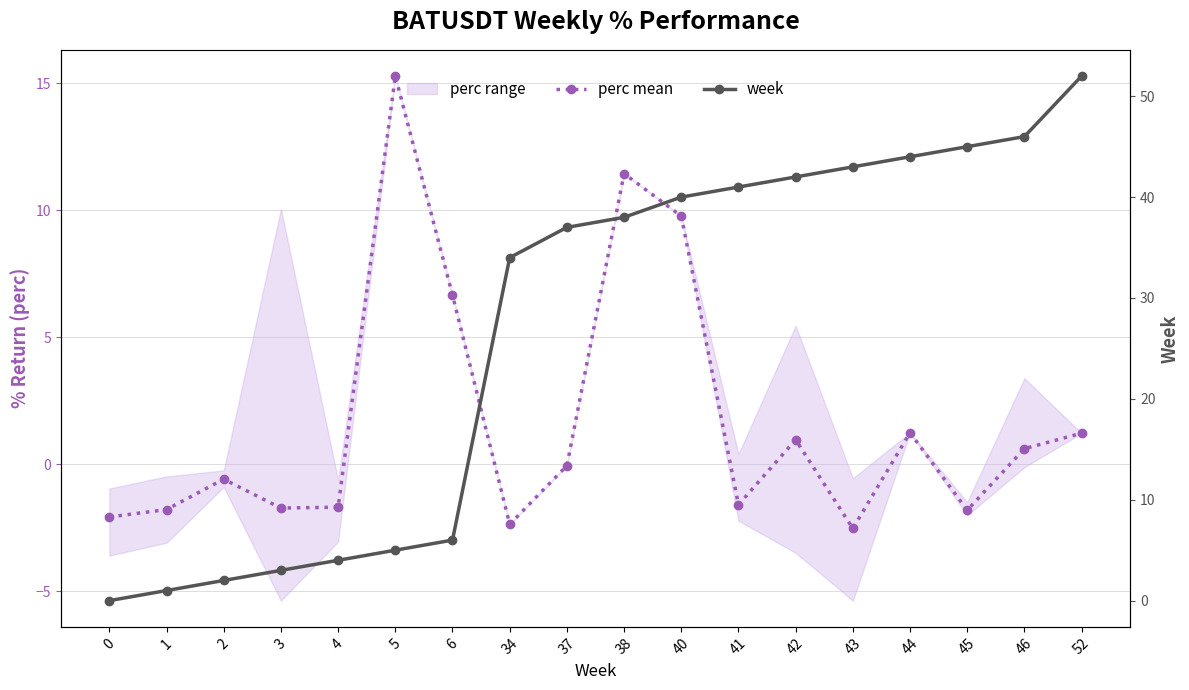

What is the difference between the maximum and second lowest values in the week series?

51.0